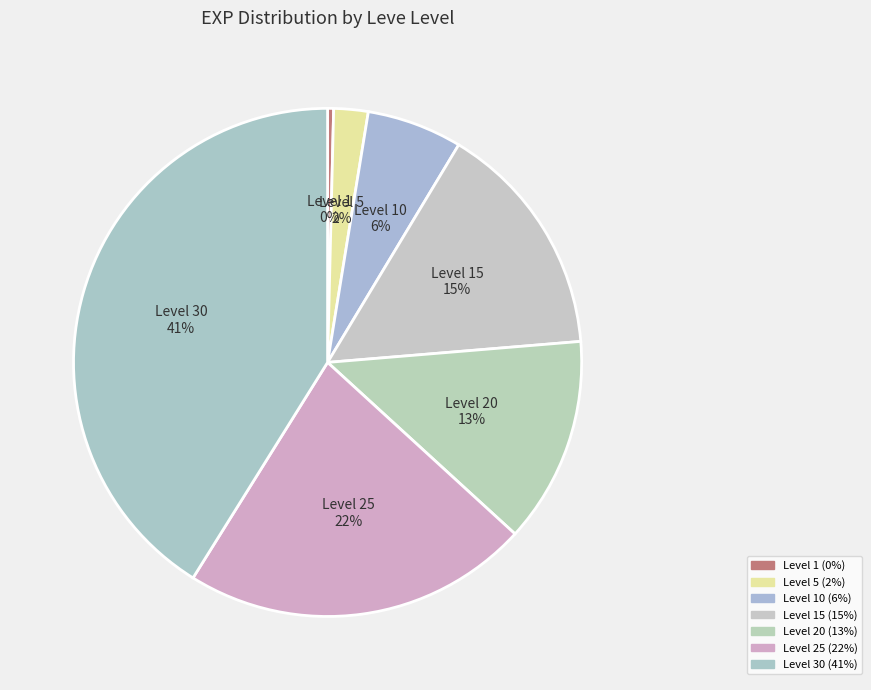

Rank the categories by value from lowest to highest.

Level 1, Level 5, Level 10, Level 20, Level 15, Level 25, Level 30